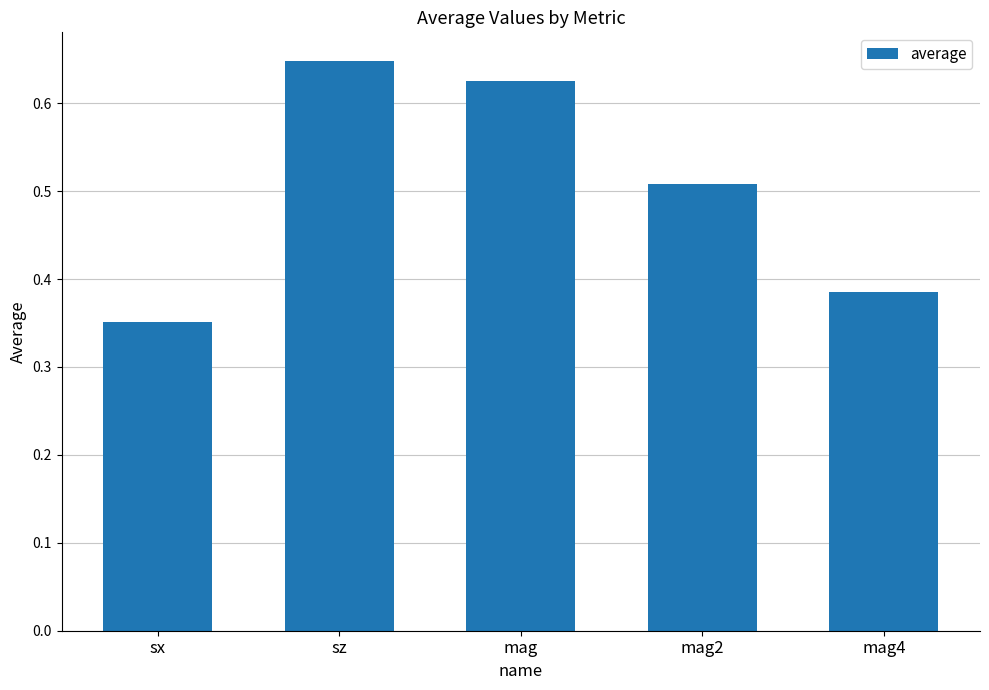

What is the label of the 4th bar from the right?

sz